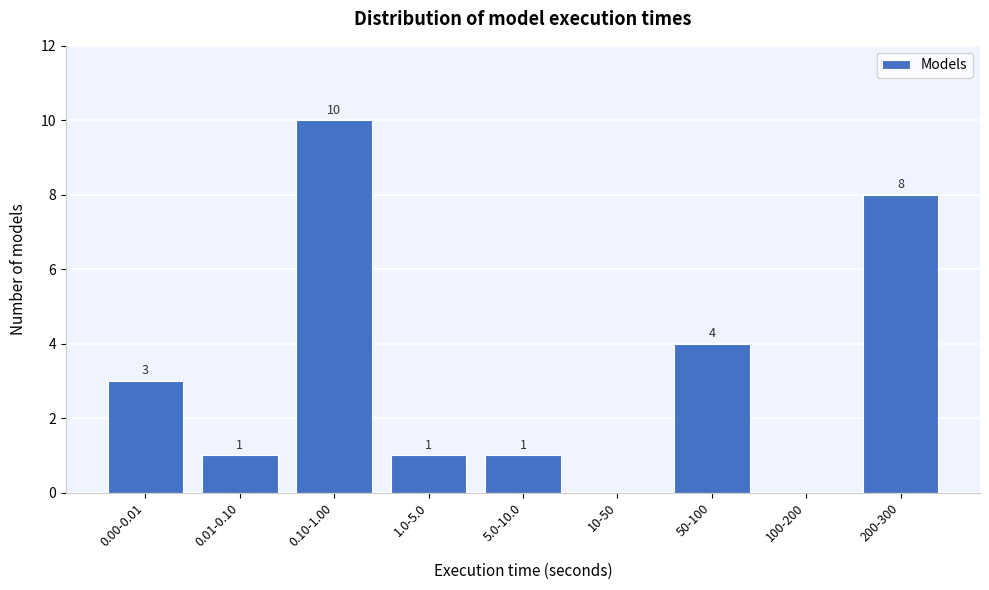

Reading left to right, list all the values displayed in this chart.

0.00-0.01=3	0.01-0.10=1	0.10-1.00=10	1.0-5.0=1	5.0-10.0=1	10-50=0	50-100=4	100-200=0	200-300=8